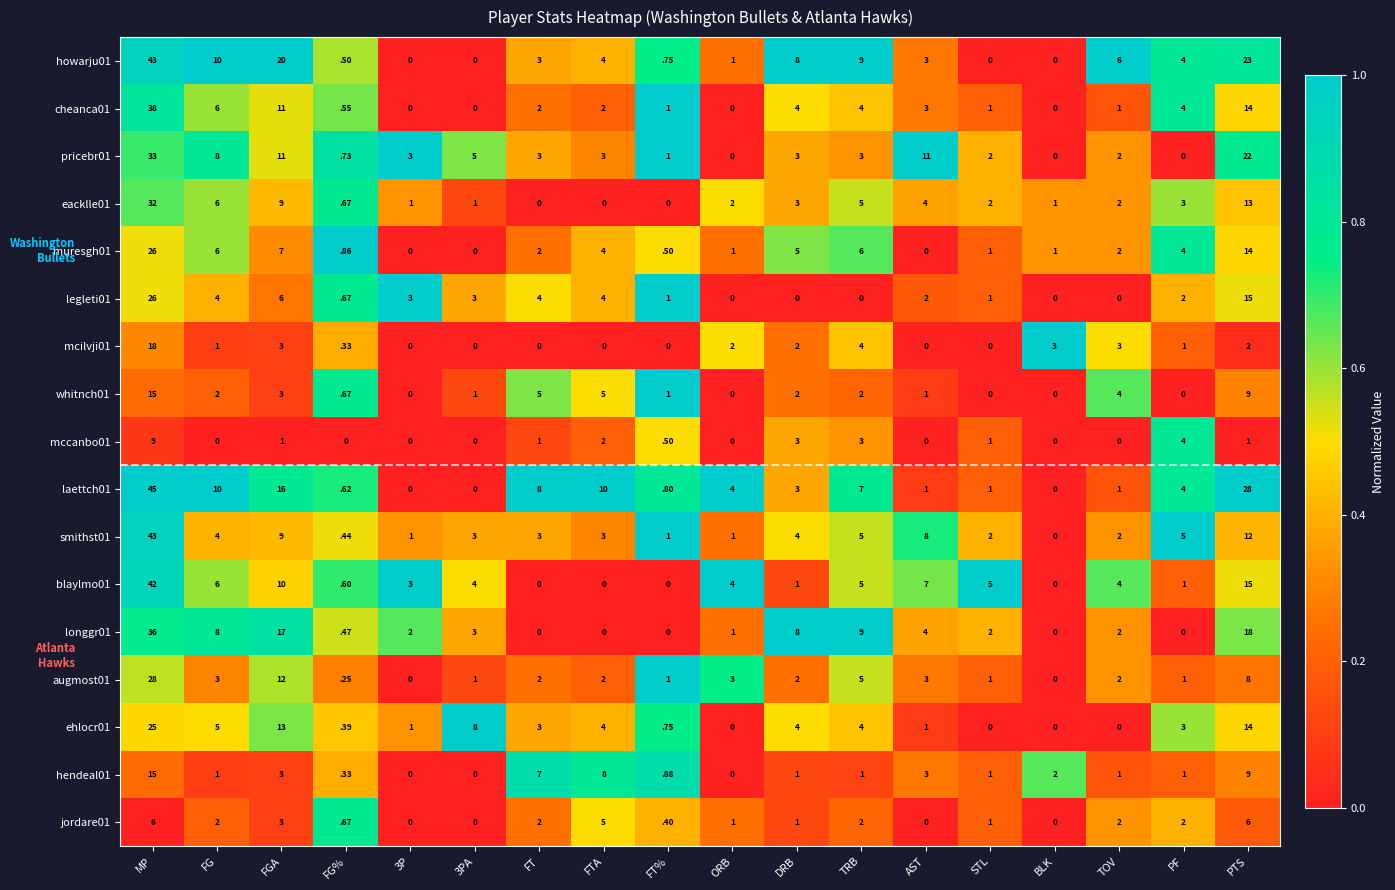

What is the difference between the highest and lowest values at FT?

8.0